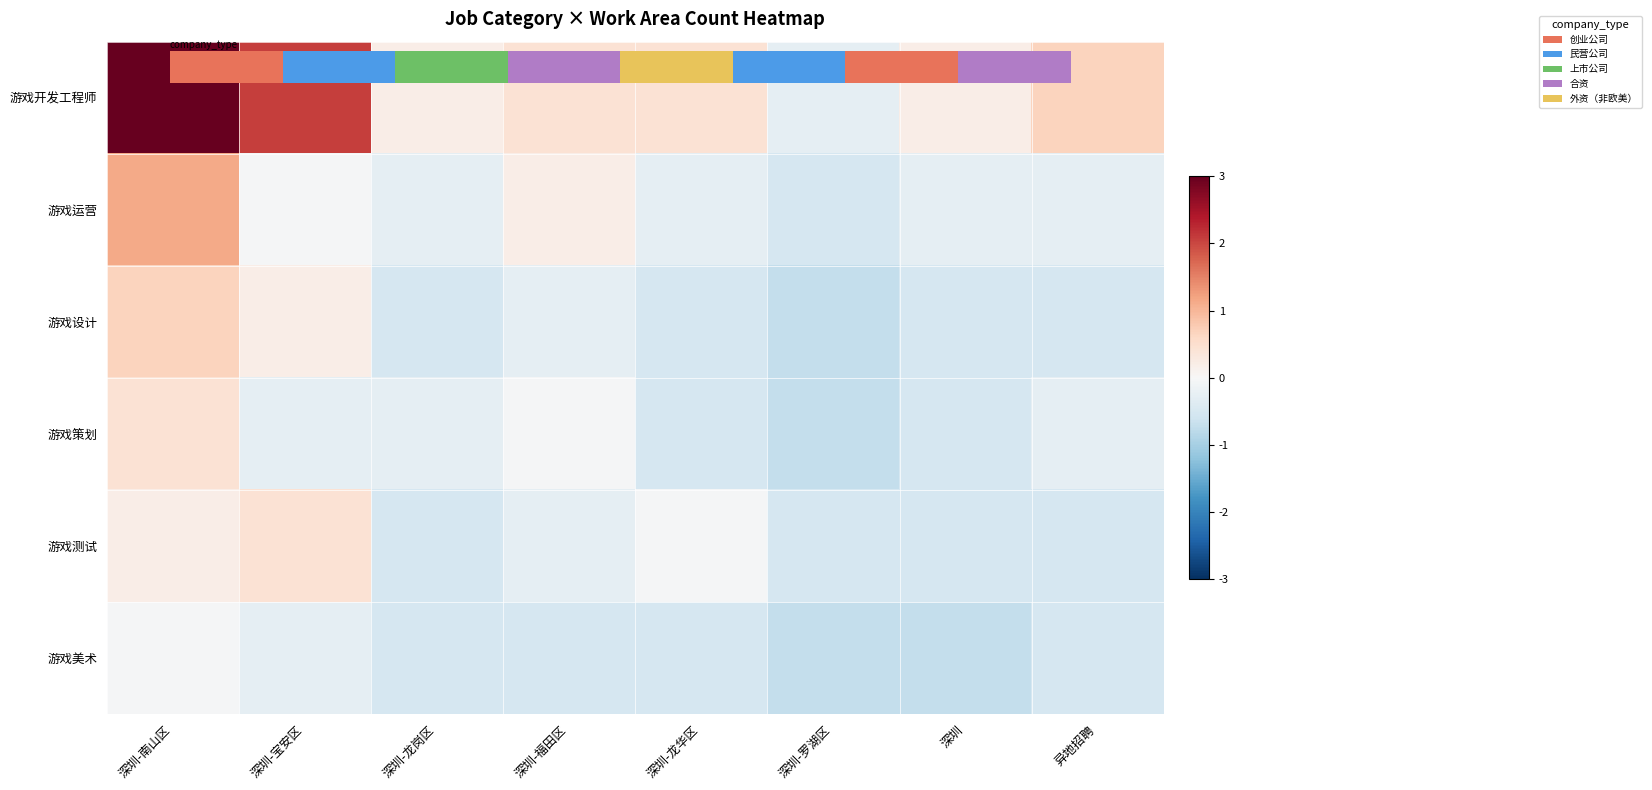

Rank the series at 异地招聘 from lowest to highest value.

游戏设计, 游戏测试, 游戏美术, 游戏运营, 游戏策划, 游戏开发工程师